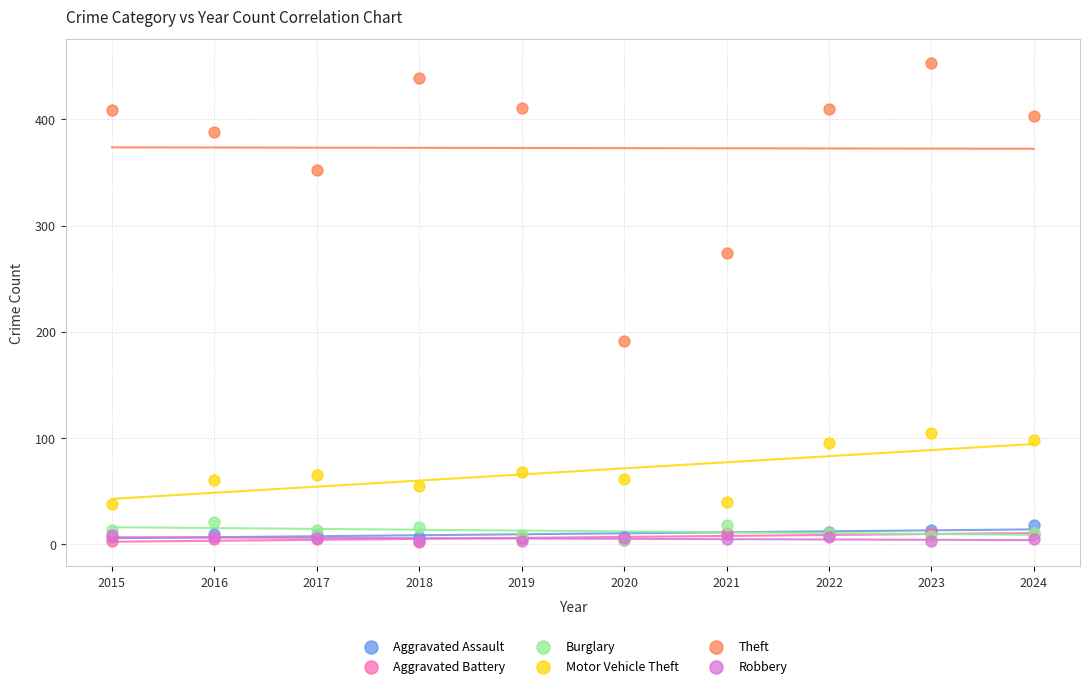

Across all series, what Y value is closest to 227?

191